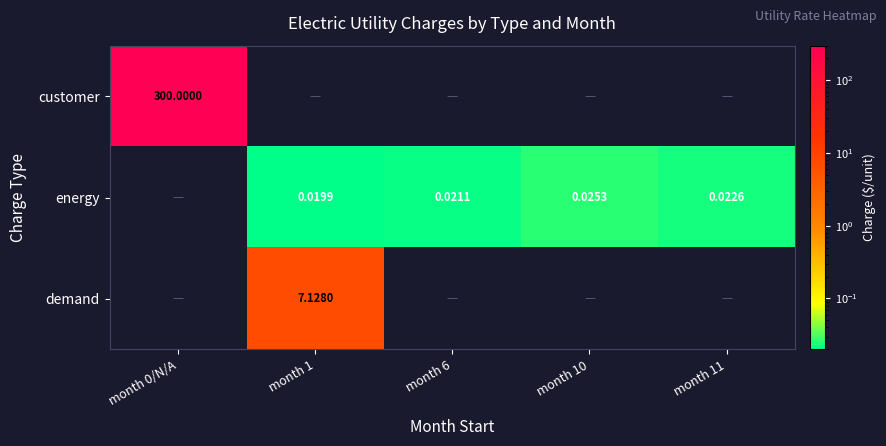

Which has a higher value, month 11 or month 1?

month 1